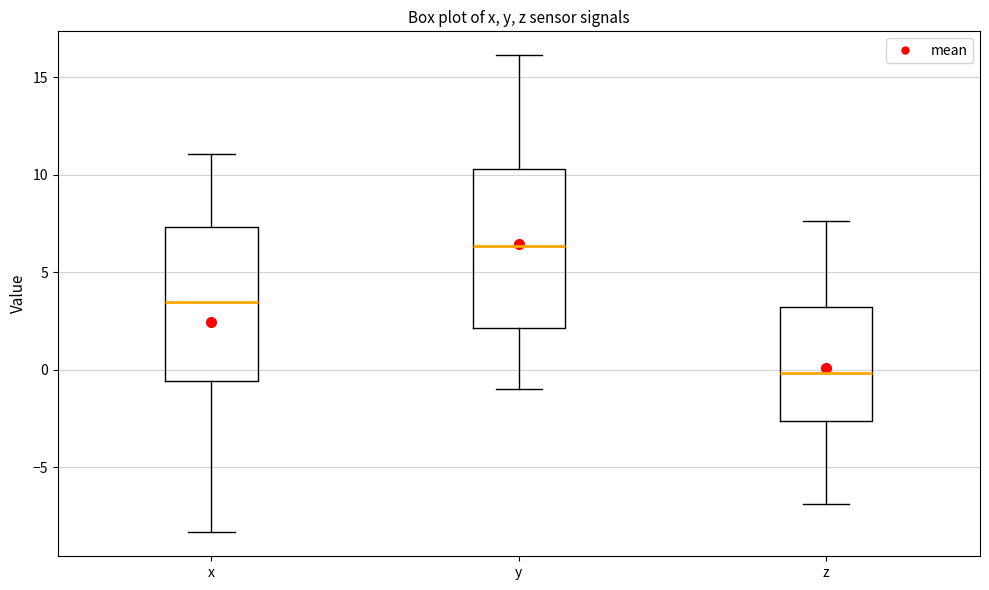

Where does the median line of the box for x sit on the y-axis? The values are not printed on the chart, so give them approximately, as read against the axis.

3.5